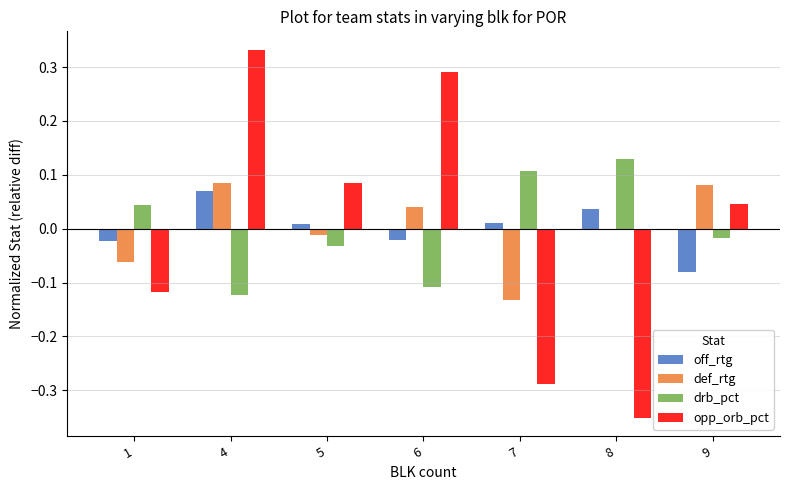

At which category is the sum across all series the highest?

4